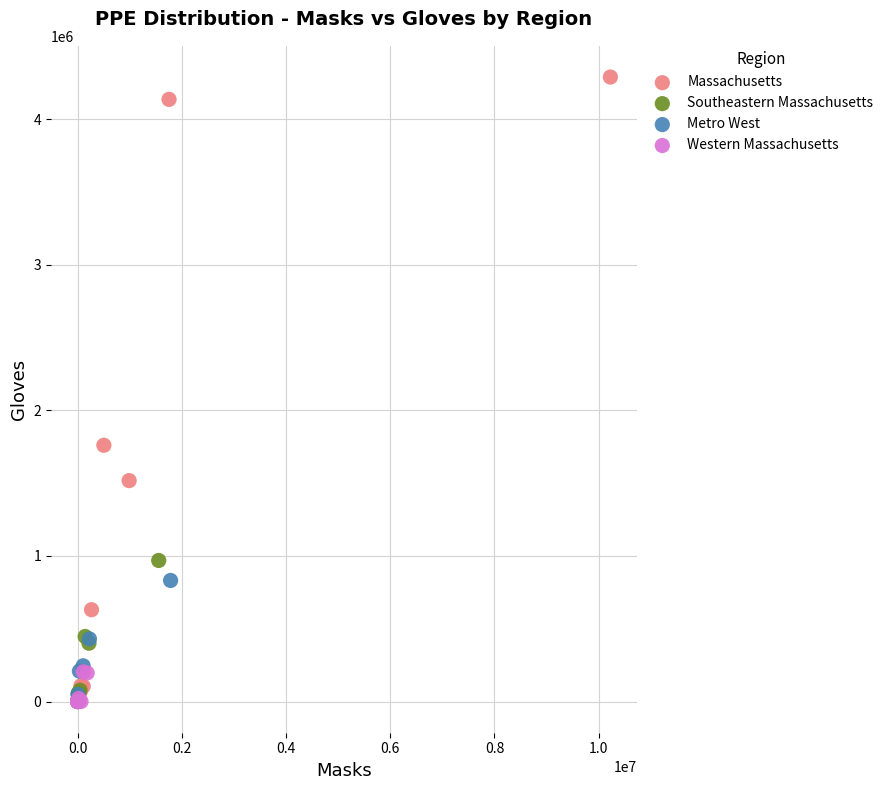

Which series contains the highest Y value?

Massachusetts